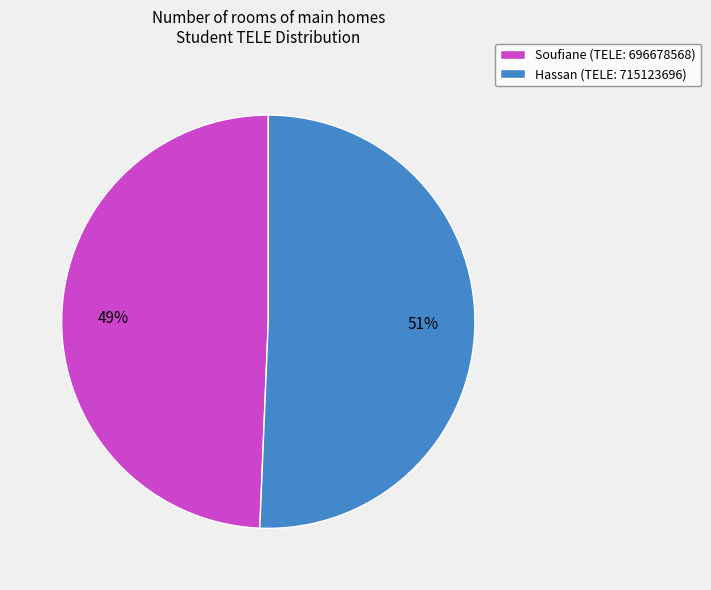

Rank the categories by value from lowest to highest.

Soufiane, Hassan